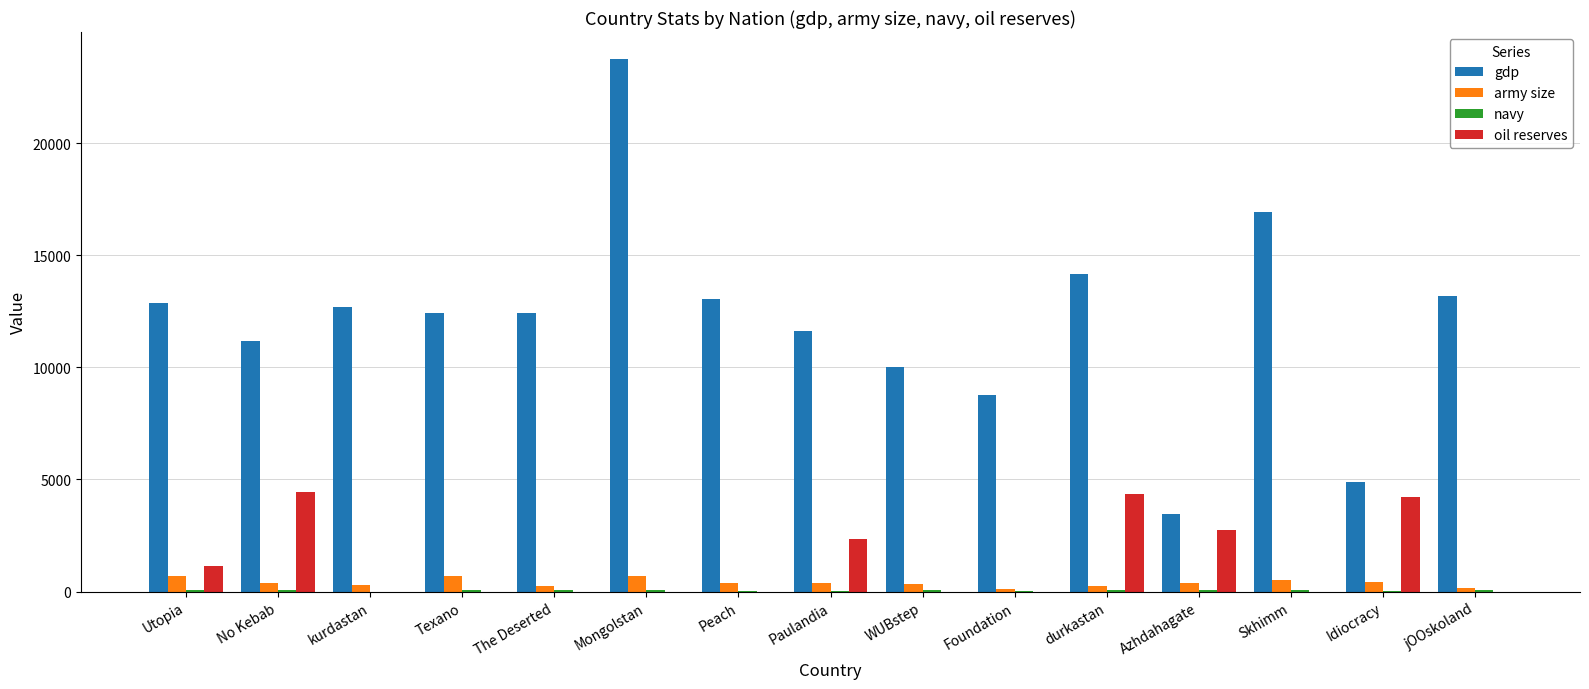

What is the sum of all army size values?

5956